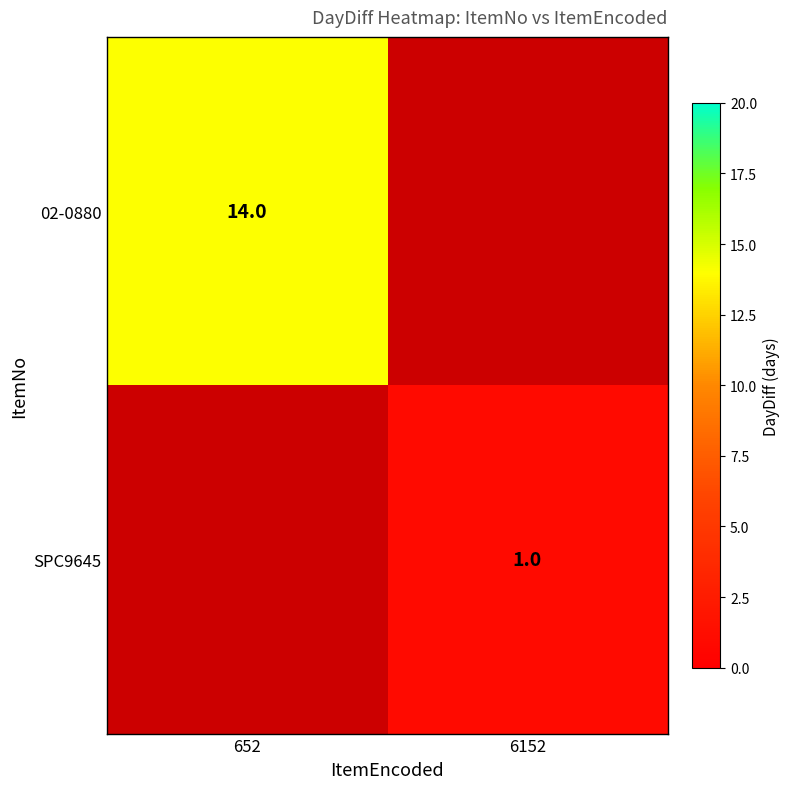

Is it true that 02-0880 equals 14 at 652?

True